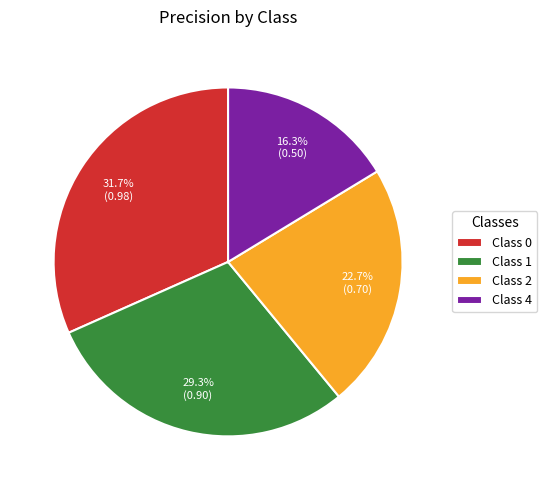

Does Class 2 account for over 50% of the chart?

No